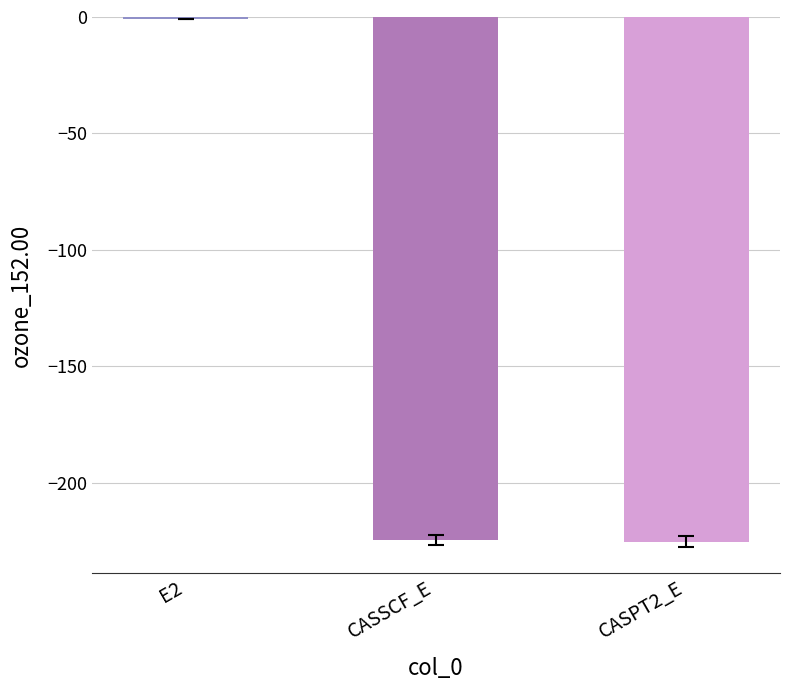

Which label corresponds to the largest value in the chart?

E2